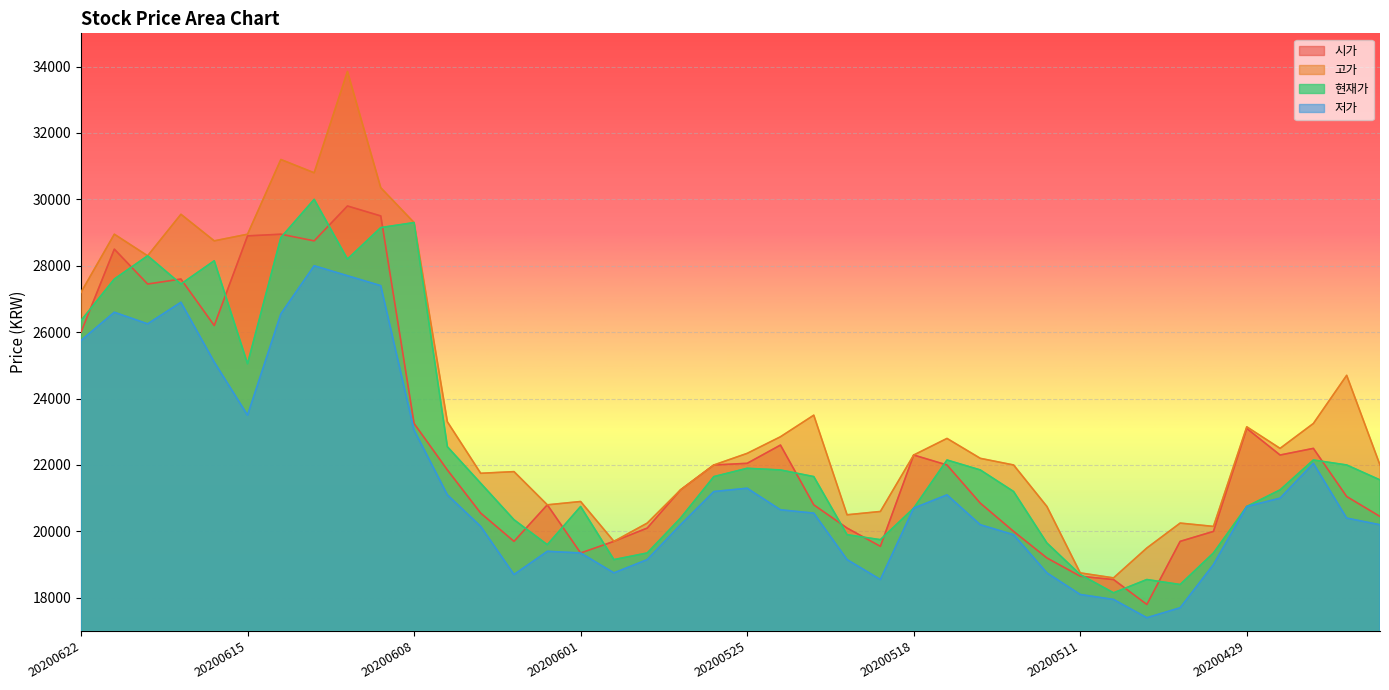

How many interior local valleys does the 고가 series have?

10